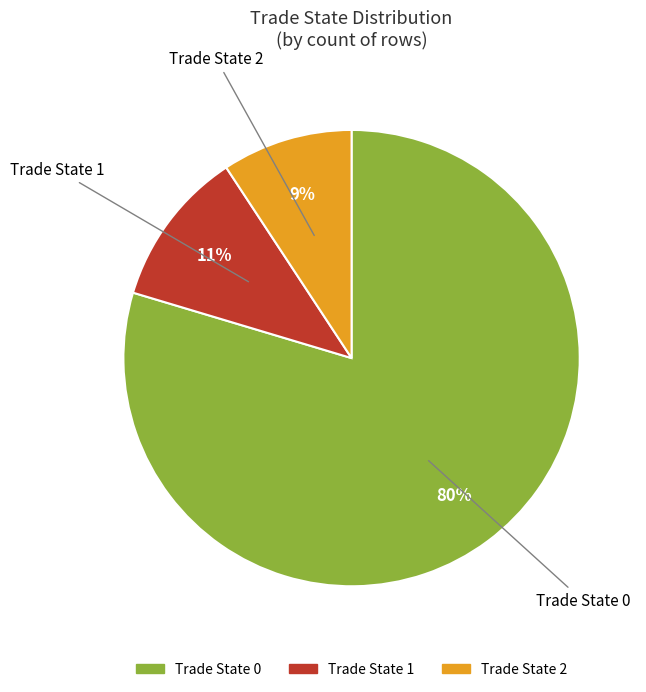

Does any single category account for the majority?

Yes